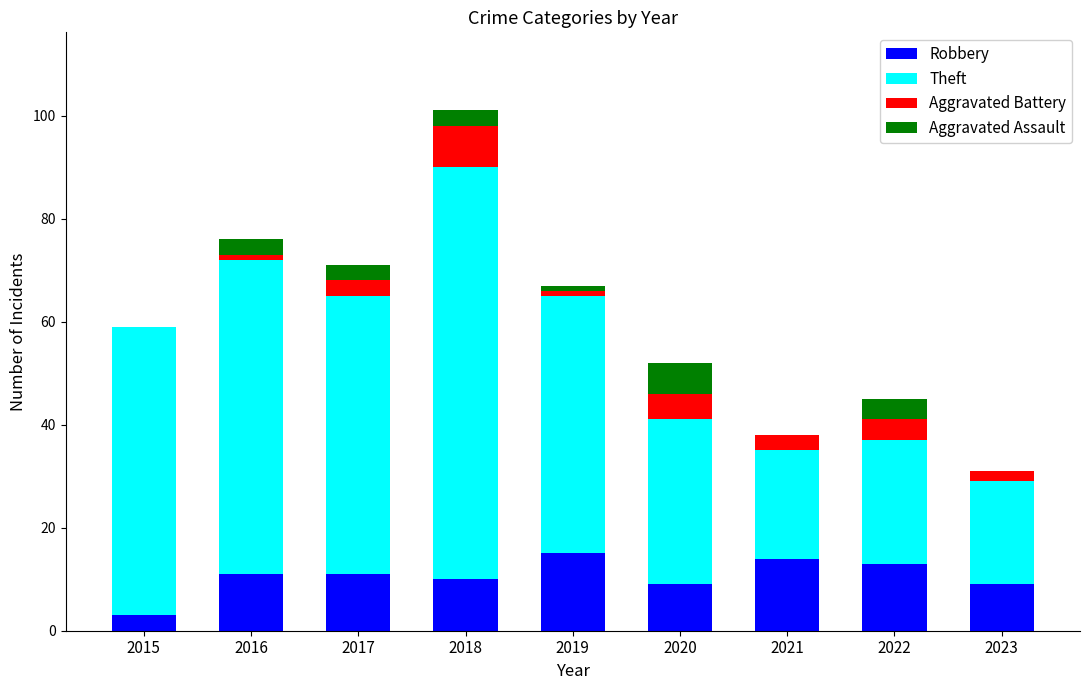

At which category is the sum across all series the highest?

2018